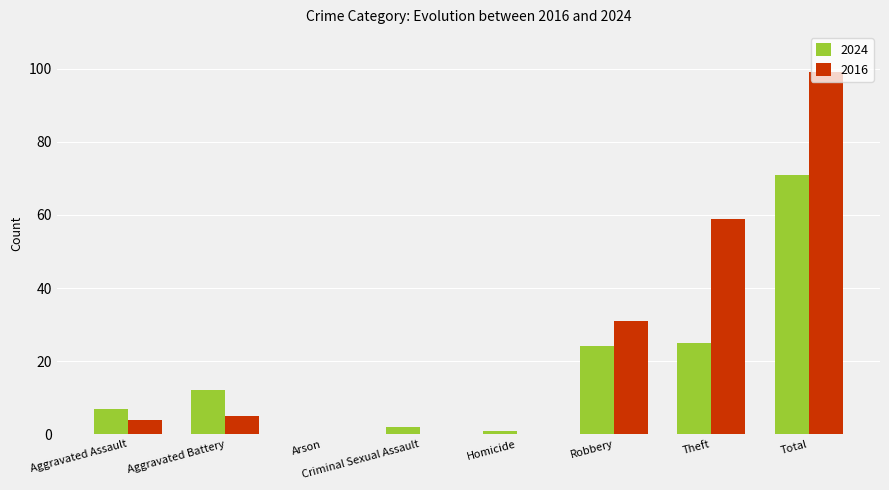

True or false: 2024 has a value of 2 at Criminal Sexual Assault.

True